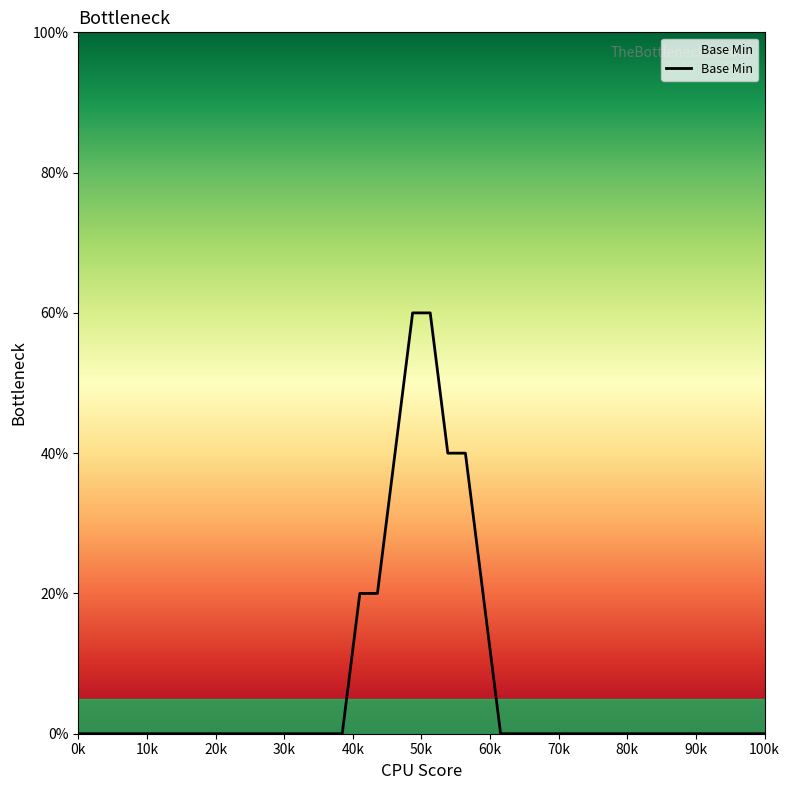

What is the maximum value shown in the chart?

60